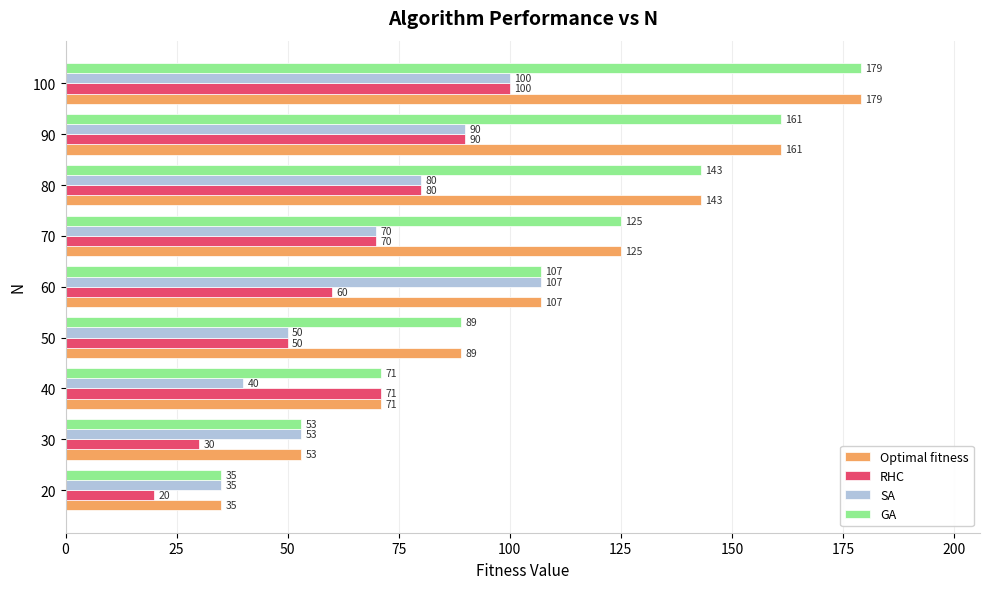

The value of GA at 100 is 179. True or false?

True